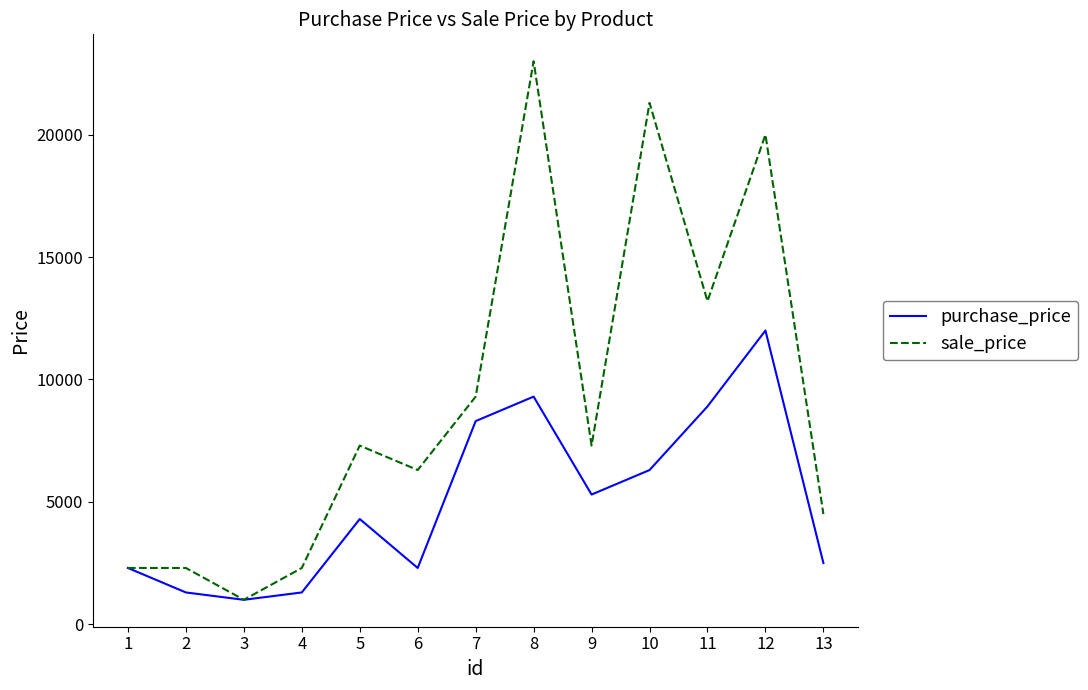

Rank the series at 12 from lowest to highest value.

purchase_price, sale_price